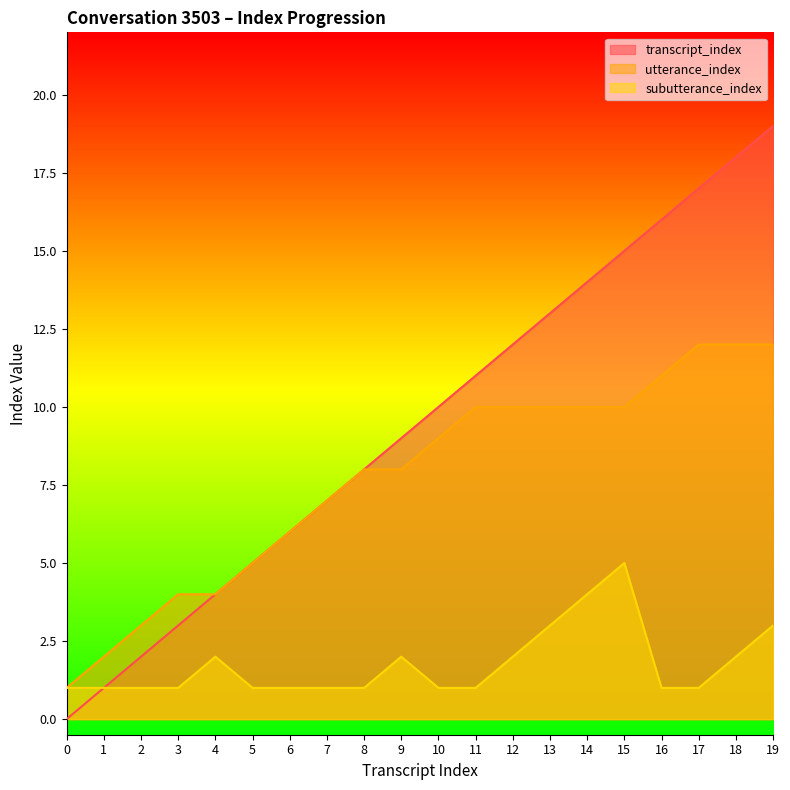

What is the value of the utterance_index point at the 17th from the left?

11